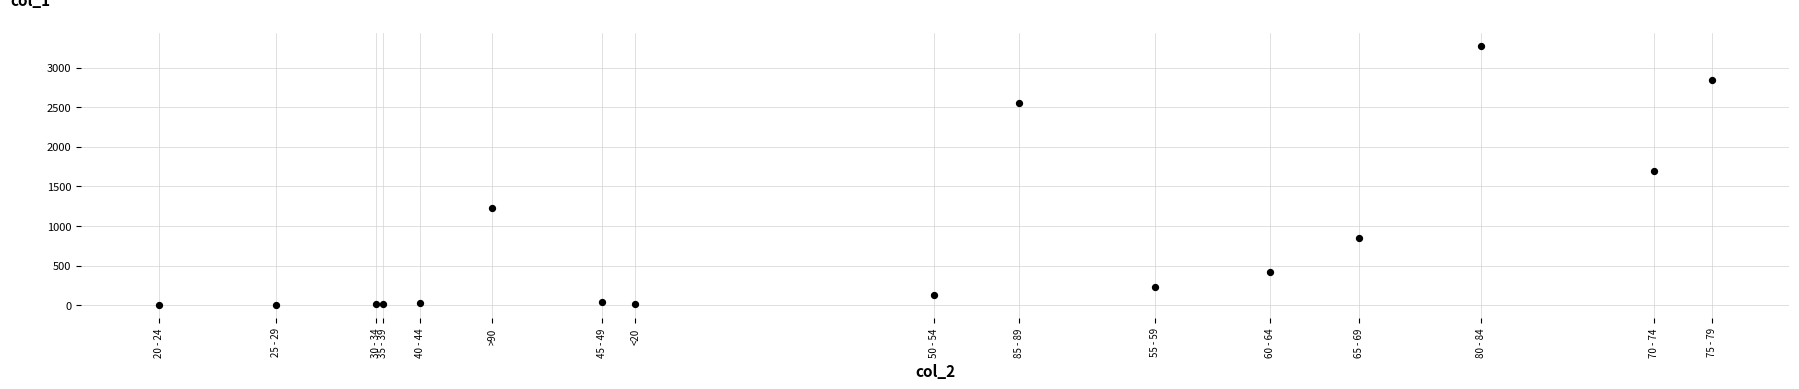

What Y value in the scatter plot is closest to 1638?

1690